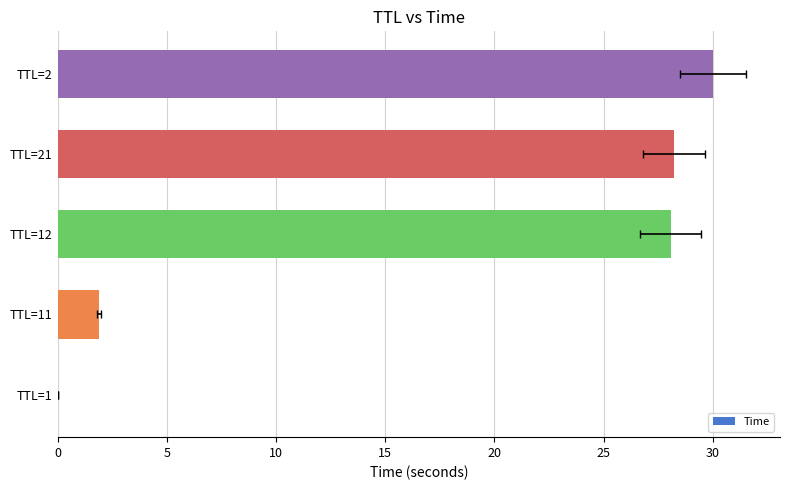

Between TTL=2 and TTL=21, which is larger?

TTL=2